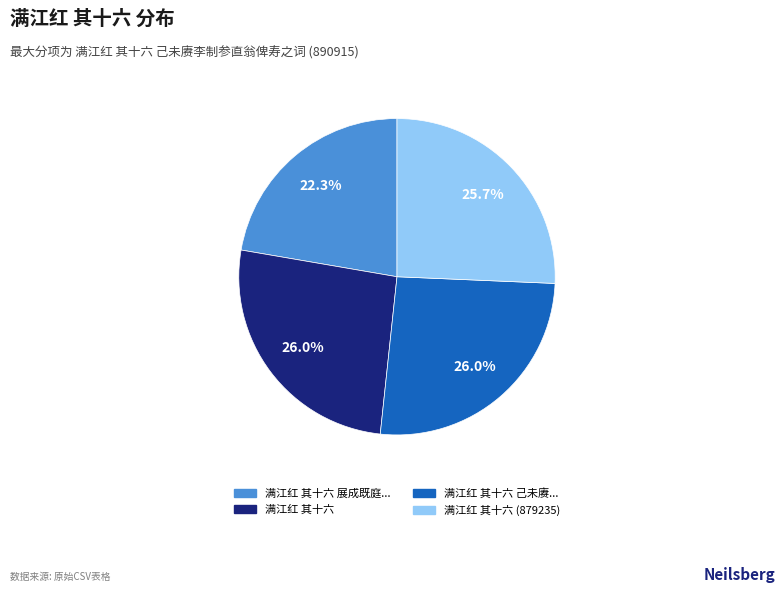

Does any single category account for the majority?

No